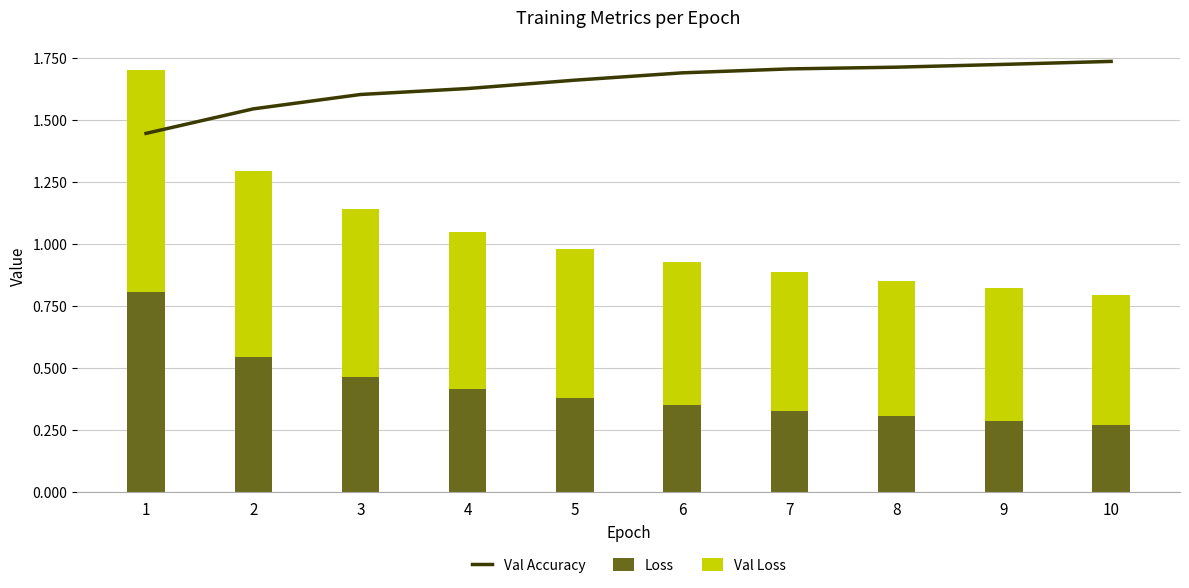

Between 2 and 9, which series saw the biggest shift?

Loss